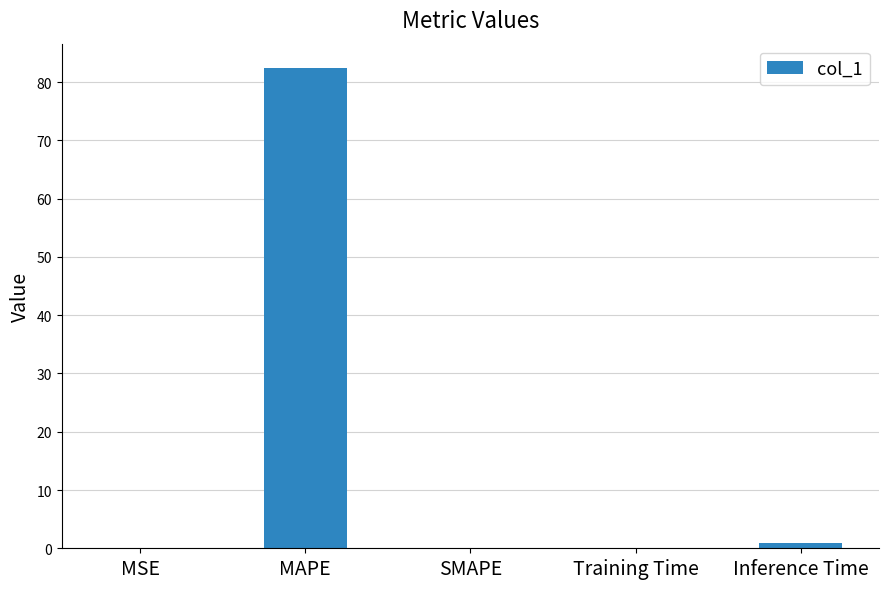

Which has a higher value, MAPE or SMAPE?

MAPE